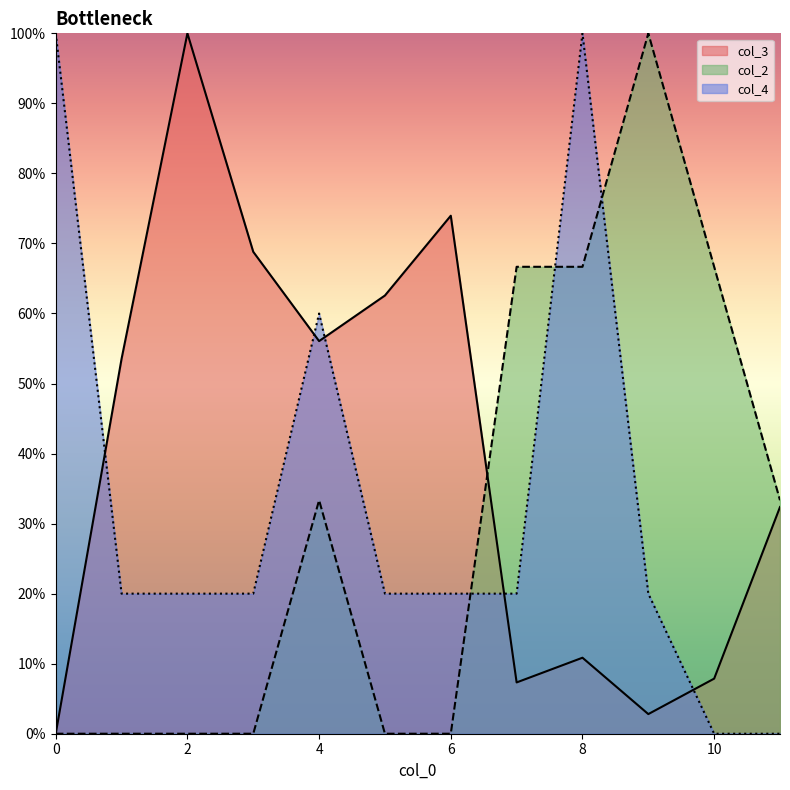

What is the difference between the col_3 values at 2 and 4?

43.9